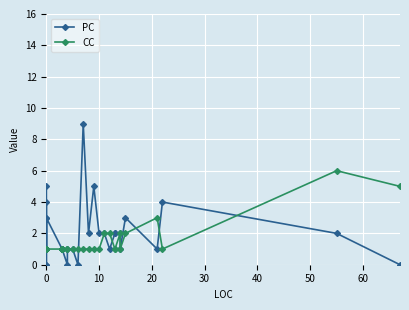

What is the value of the PC point at the 18th from the left?

1